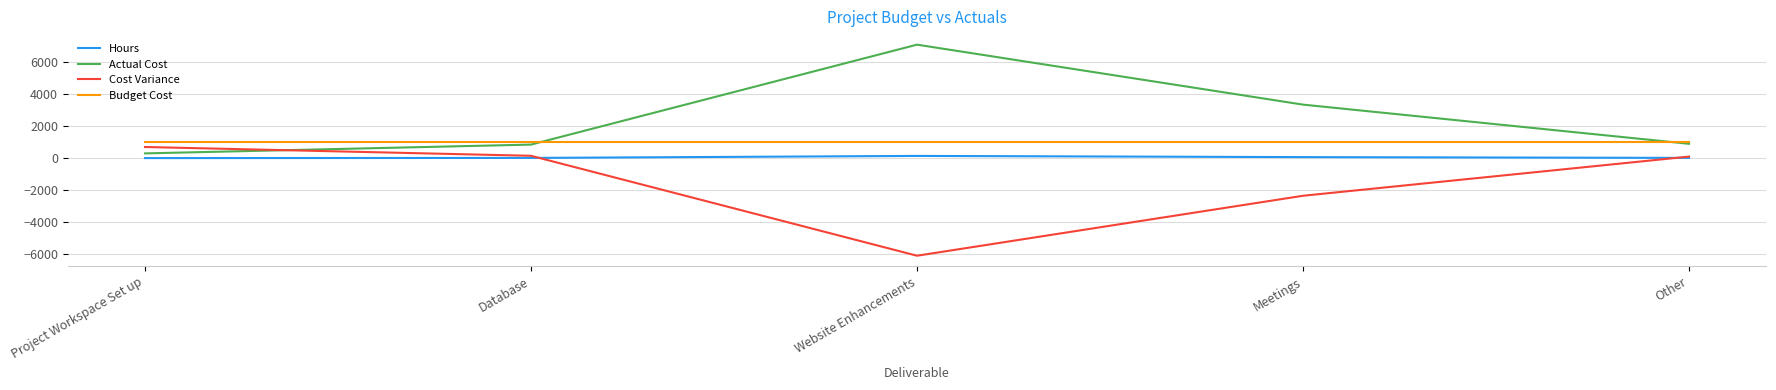

Which category has the highest value across all series?

Website Enhancements